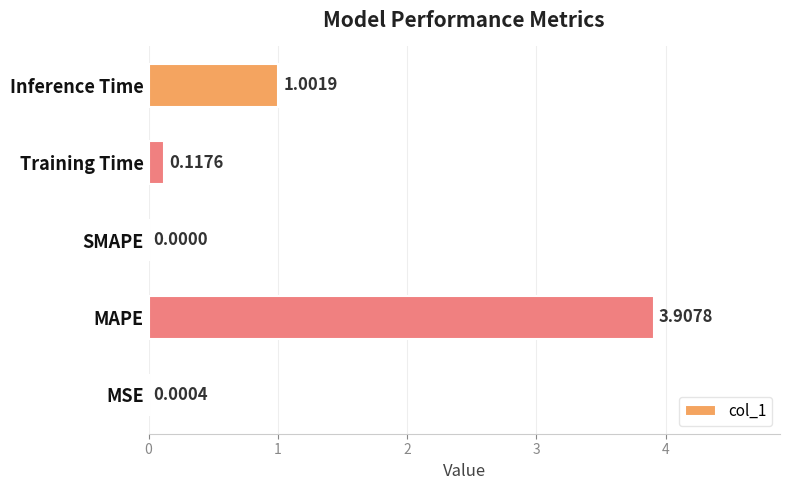

Where is the data nearest to the value 1?

Inference Time